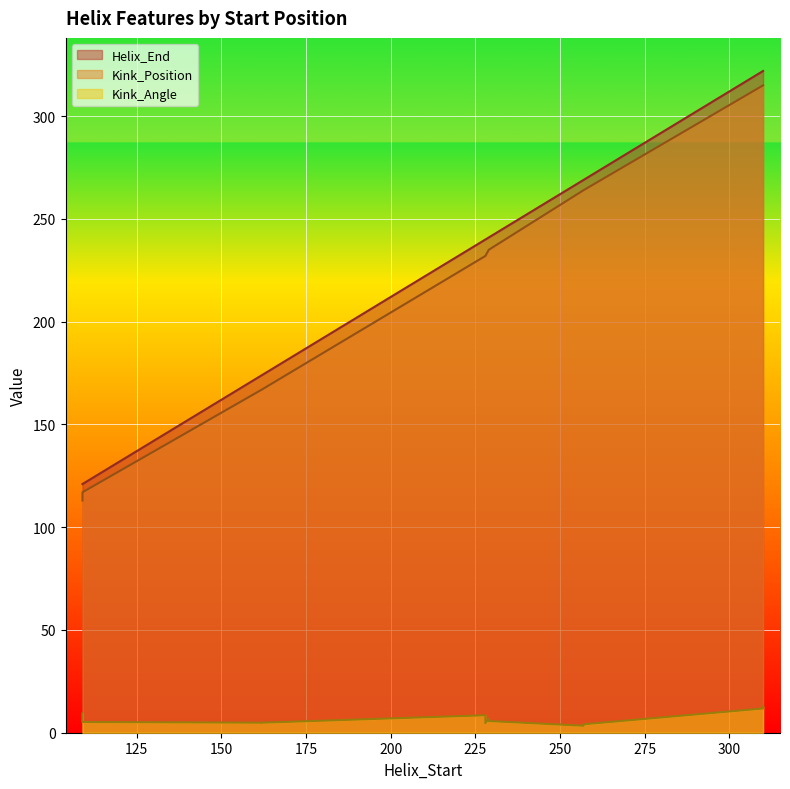

Which series has the largest range (max minus min)?

Kink_Position